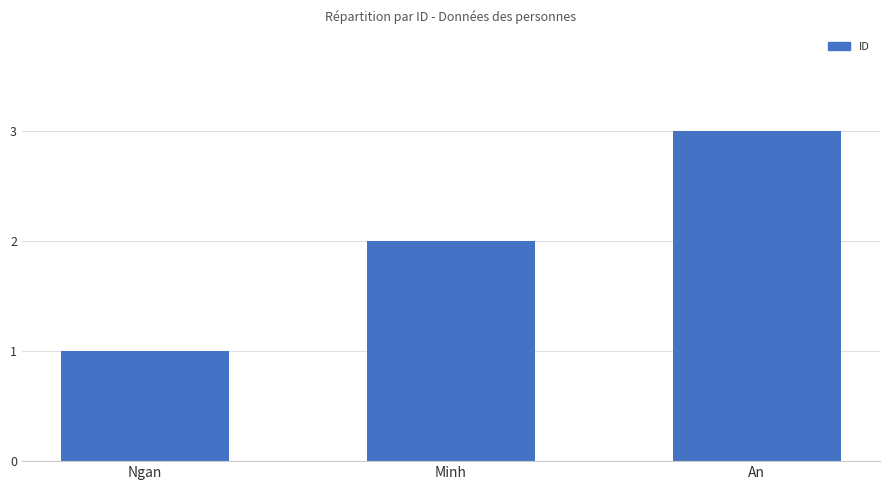

Where is the data nearest to the value 2?

Minh